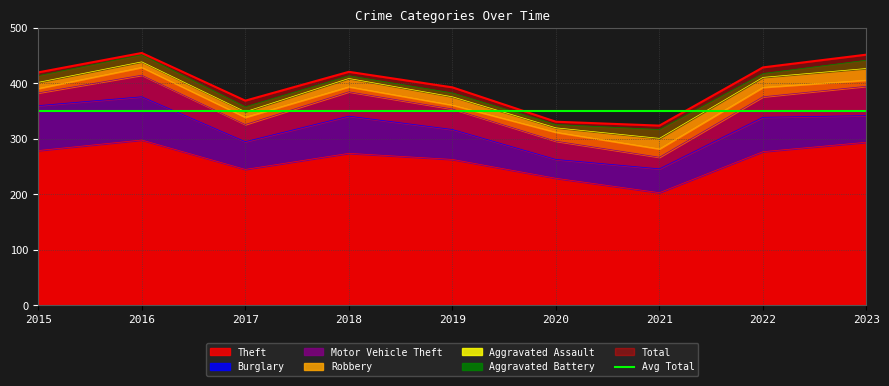

Reading left to right, extract all data points from this chart.

Theft: 2015=279	2016=298	2017=245	2018=274	2019=263	2020=229	2021=203	2022=277	2023=294
Burglary: 2015=81	2016=78	2017=50	2018=67	2019=54	2020=34	2021=43	2022=62	2023=48
Motor Vehicle Theft: 2015=23	2016=39	2017=31	2018=44	2019=37	2020=33	2021=21	2022=37	2023=53
Robbery: 2015=8	2016=14	2017=13	2018=9	2019=7	2020=16	2021=15	2022=17	2023=11
Aggravated Assault: 2015=11	2016=10	2017=10	2018=15	2019=15	2020=8	2021=19	2022=18	2023=21
Aggravated Battery: 2015=12	2016=13	2017=9	2018=5	2019=7	2020=6	2021=16	2022=7	2023=15